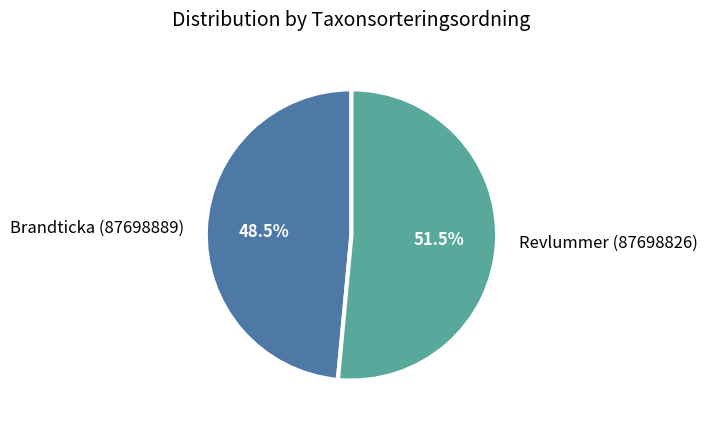

What percentage is NOT represented by Brandticka (87698889)?

51.5%